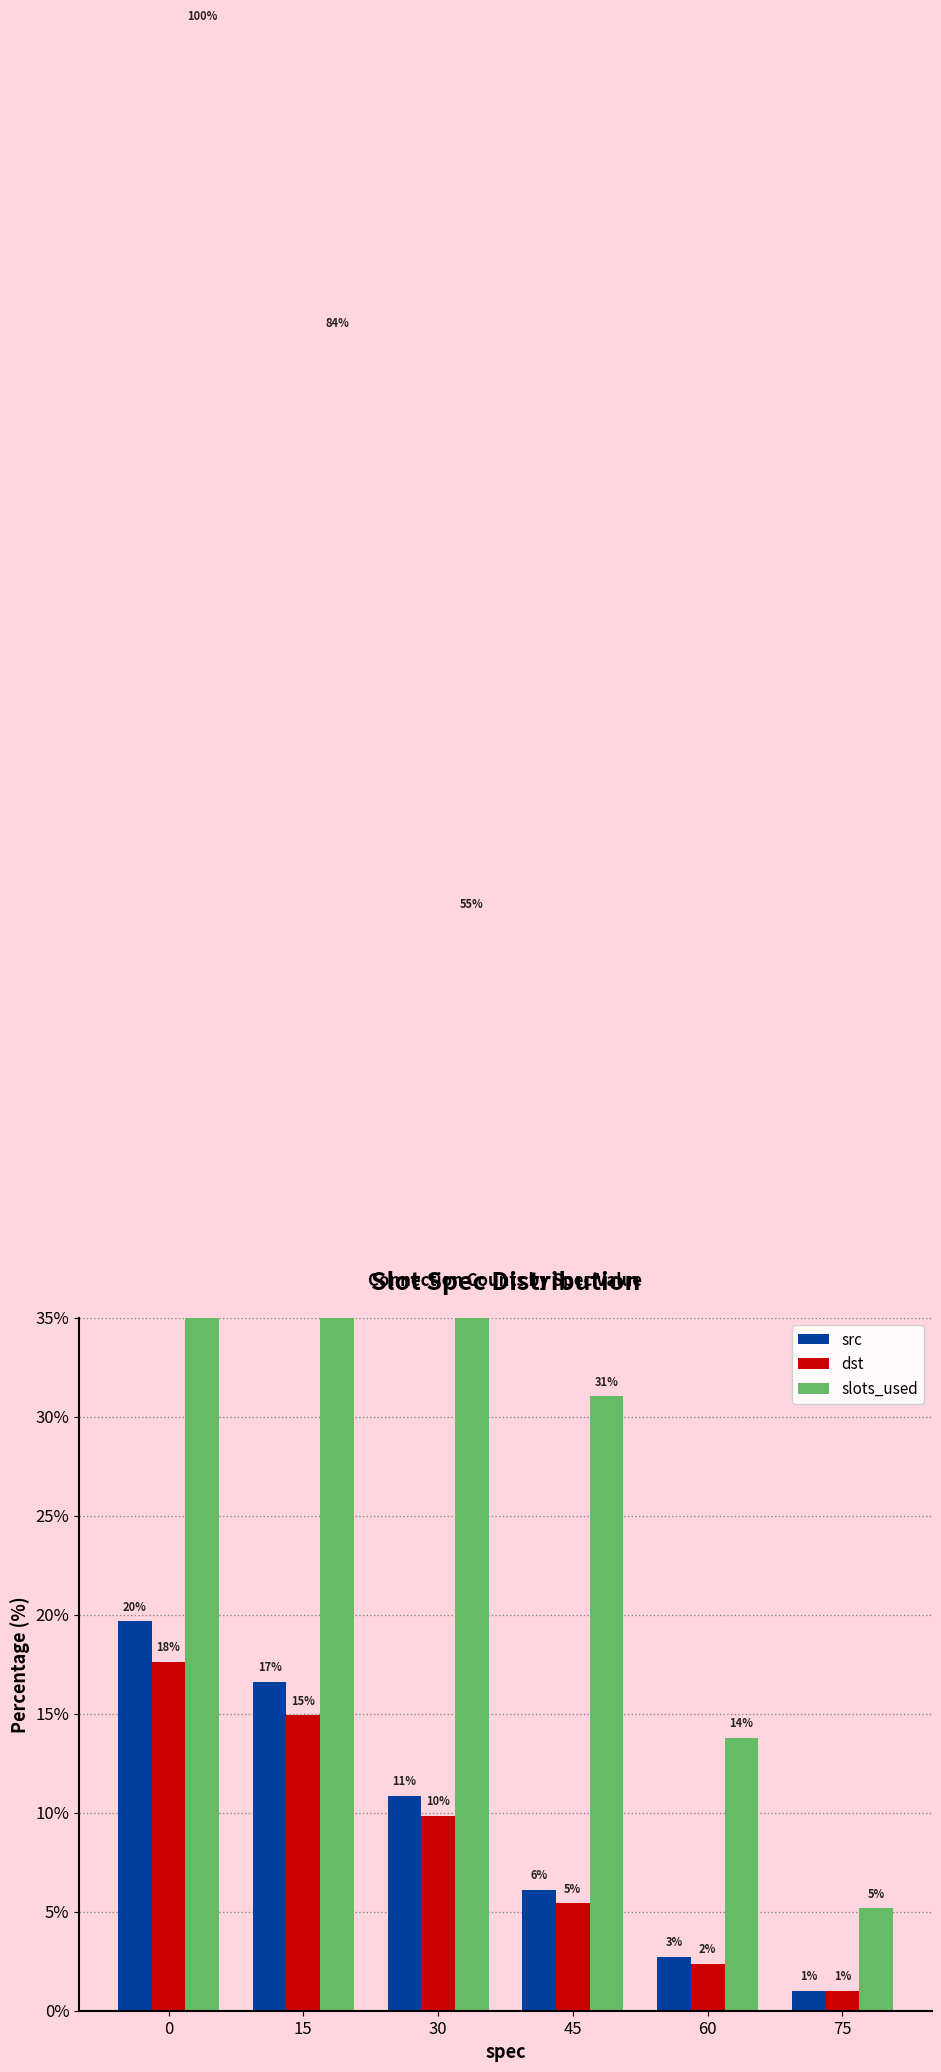

At how many categories does at least one series exceed 56?

2